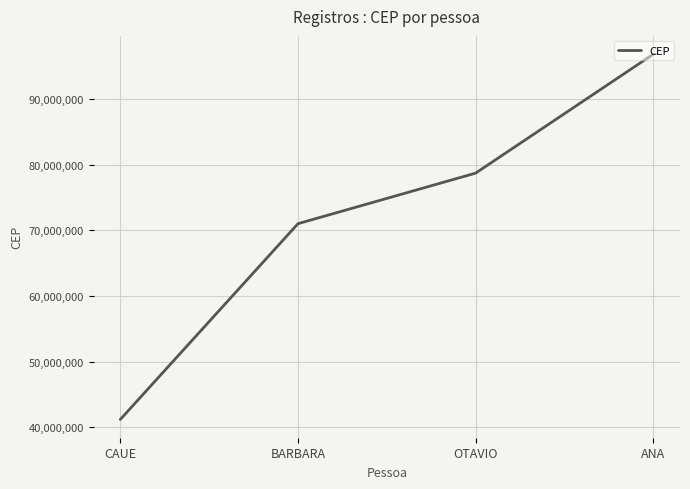

How many lines are shown in the chart?

1